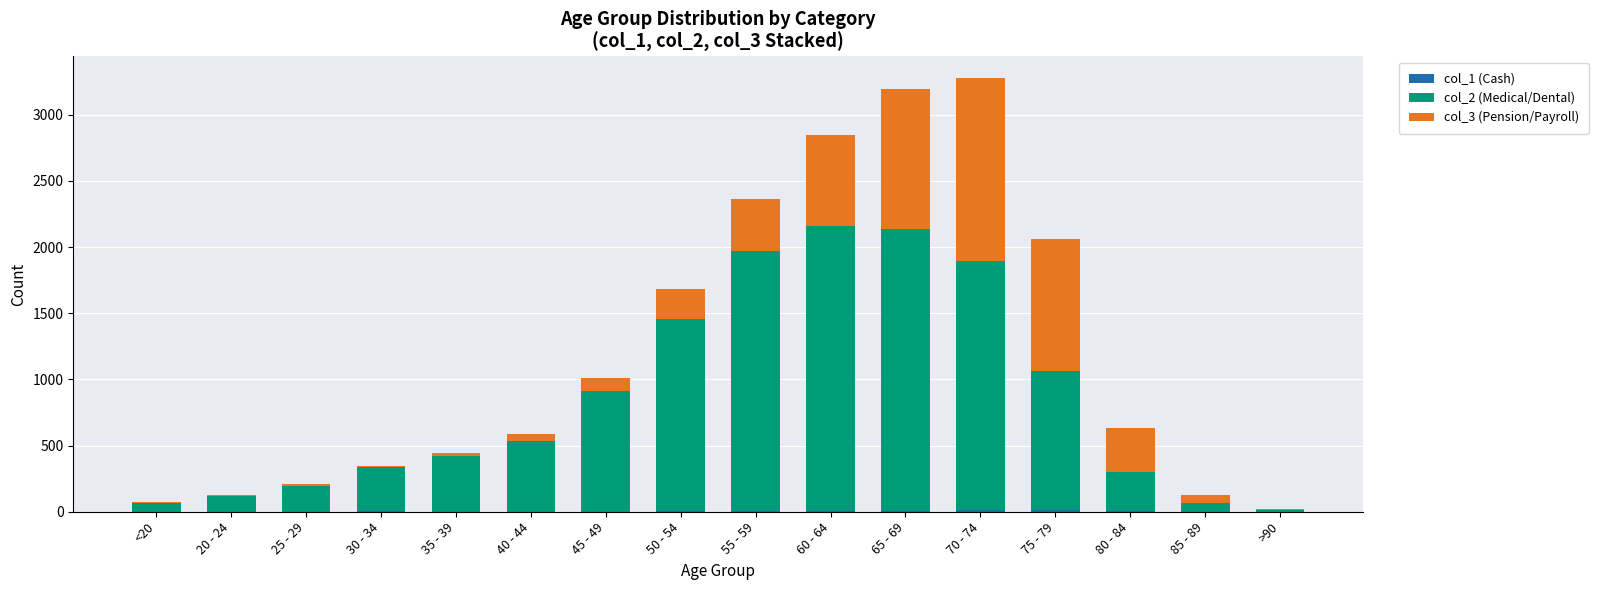

Which series has the widest spread of values?

col_2 (Medical/Dental)